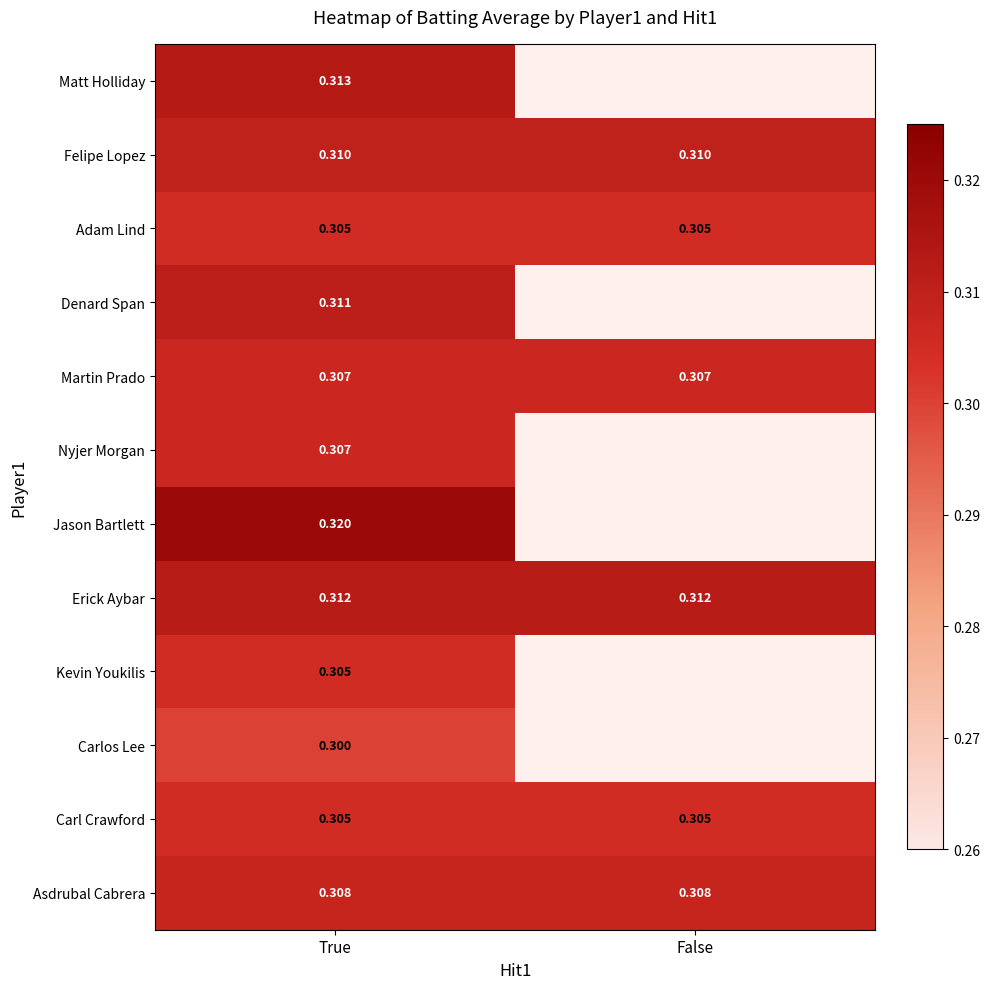

List the series in order of their peak value, lowest first.

Carlos Lee, Adam Lind, Kevin Youkilis, Carl Crawford, Martin Prado, Nyjer Morgan, Asdrubal Cabrera, Felipe Lopez, Denard Span, Erick Aybar, Matt Holliday, Jason Bartlett